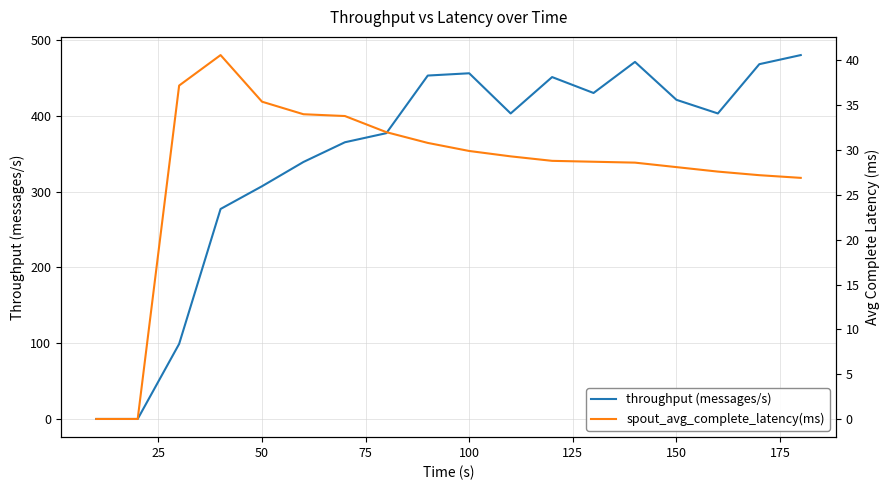

What is the difference between the second highest and minimum values in the spout_avg_complete_latency(ms) series?

37.2